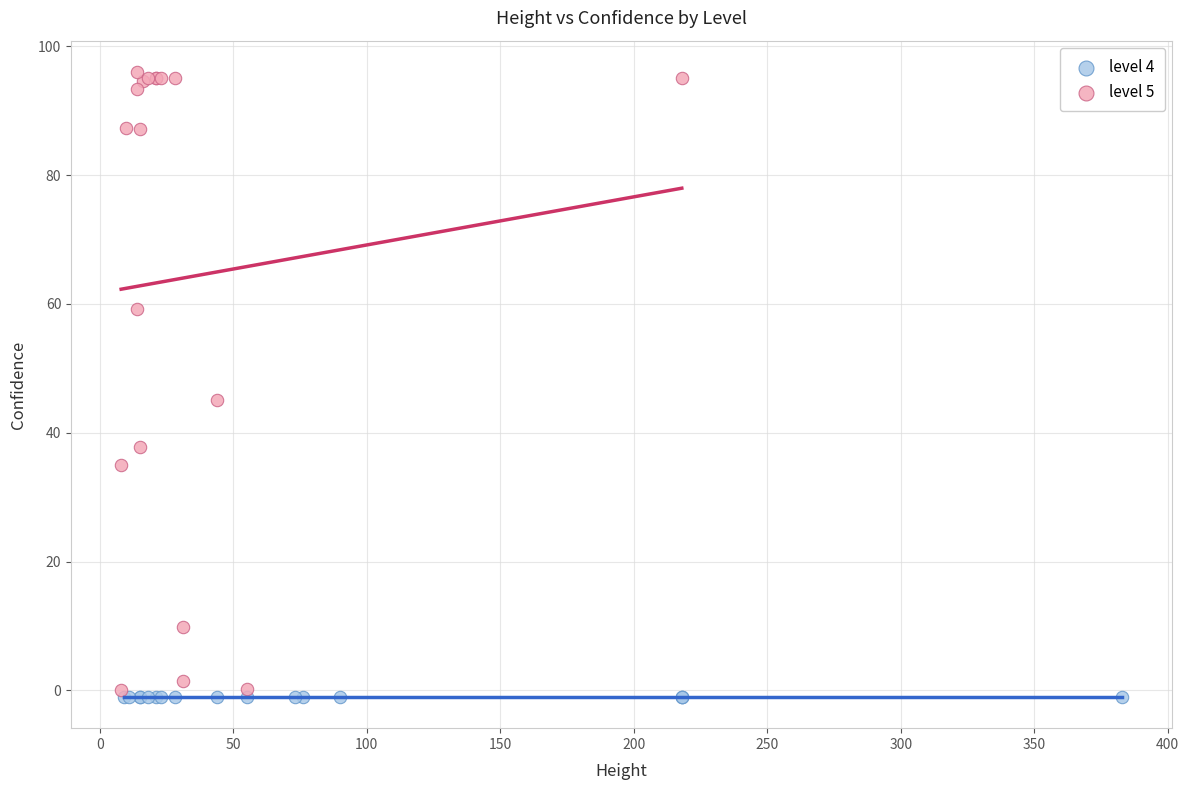

Which series reaches the maximum Y coordinate?

level 5